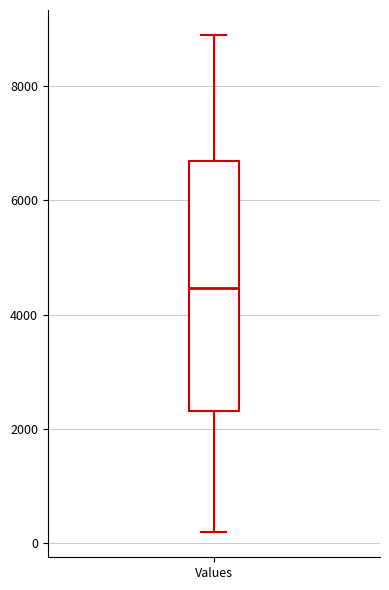

Read this box plot against the y-axis: the position of the median line, the range covered by the box, and the ends of both whiskers. The values are not printed on the chart, so give them approximately, as read against the axis.

median 4400, box 2400 to 6600, whiskers 200 to 9000